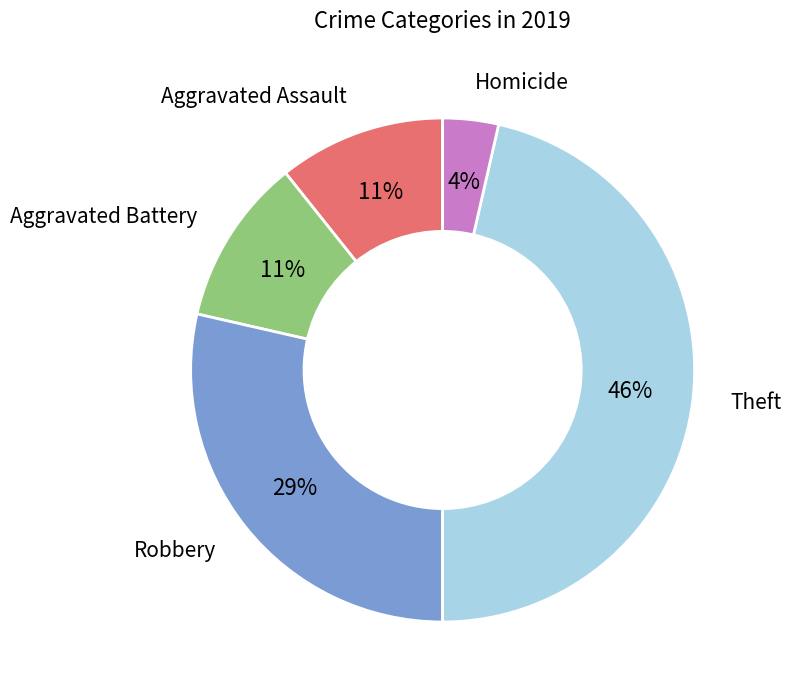

Is it true that Theft is 61% of the pie?

False